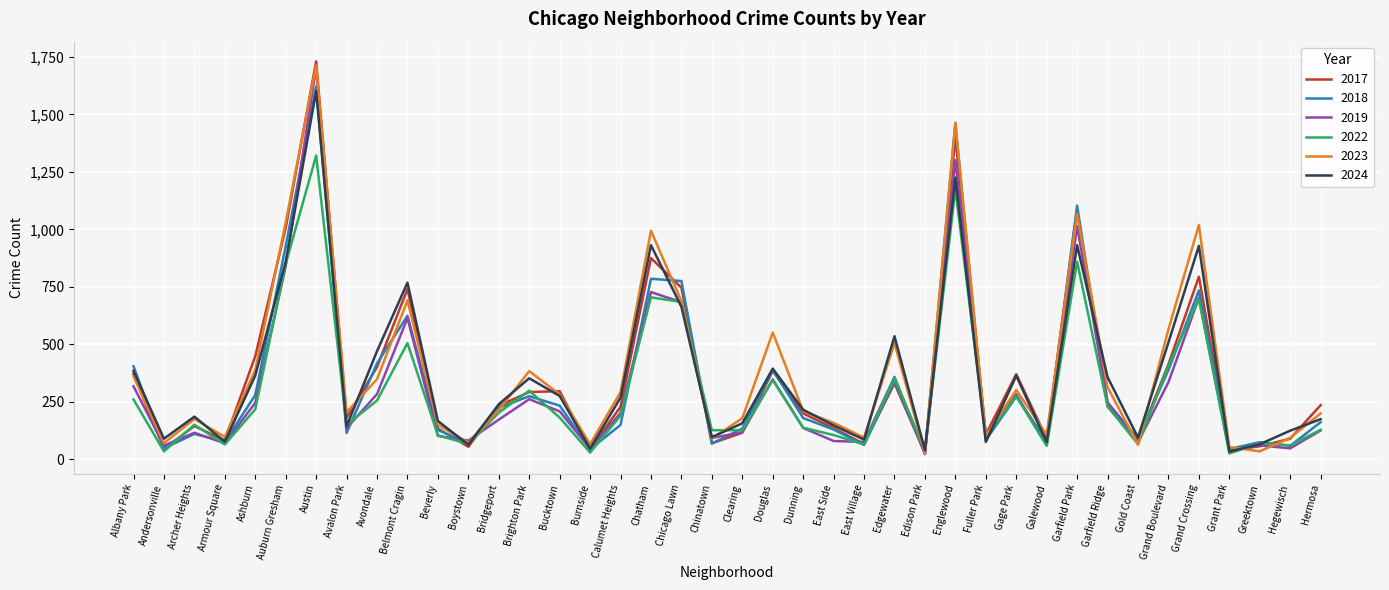

What is the difference between the 2024 values at Hermosa and Belmont Cragin?

594